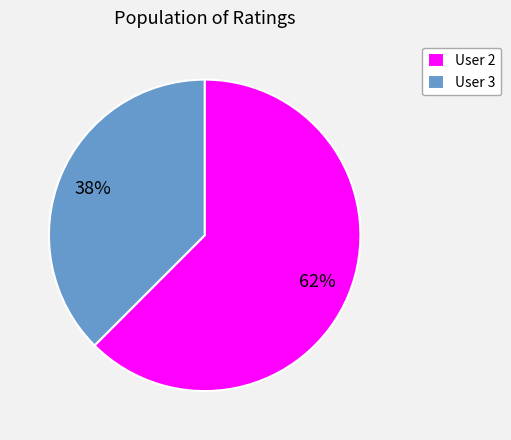

Do User 2 and User 3 together represent more than half of the pie?

Yes